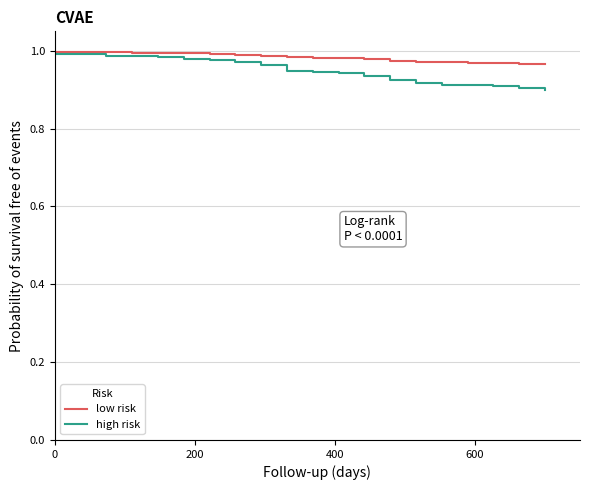

Which series has the widest spread of values?

high risk